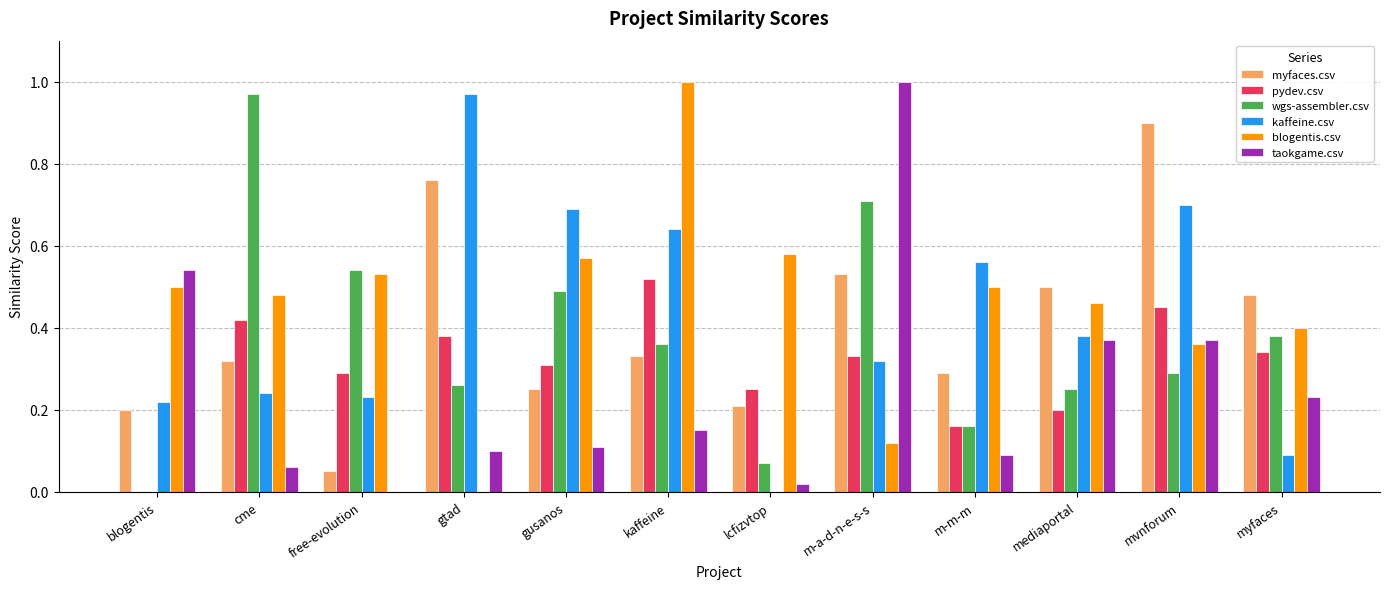

Which category has the highest value in the taokgame.csv series?

m-a-d-n-e-s-s